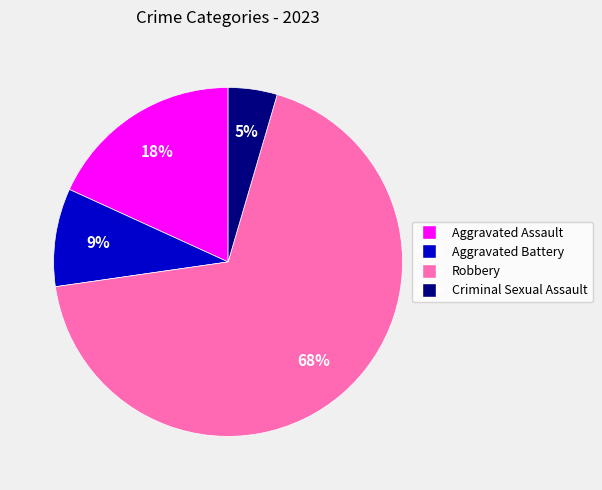

Is the sum of Robbery and Criminal Sexual Assault greater than half?

Yes